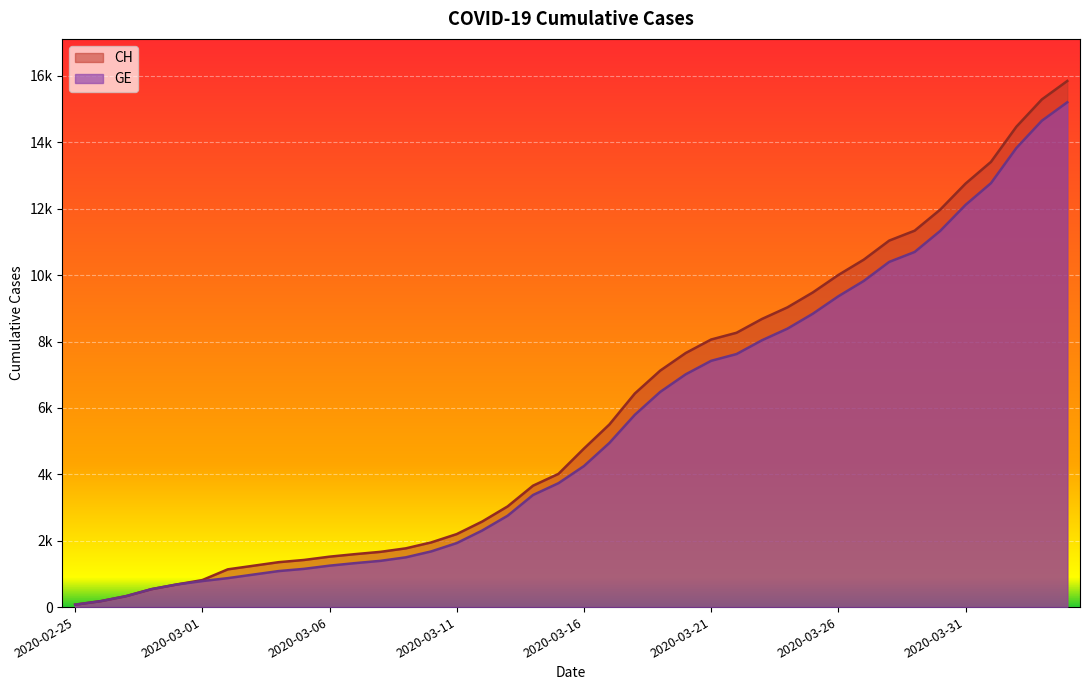

What is the total value across all series at 2020-03-05?

2572